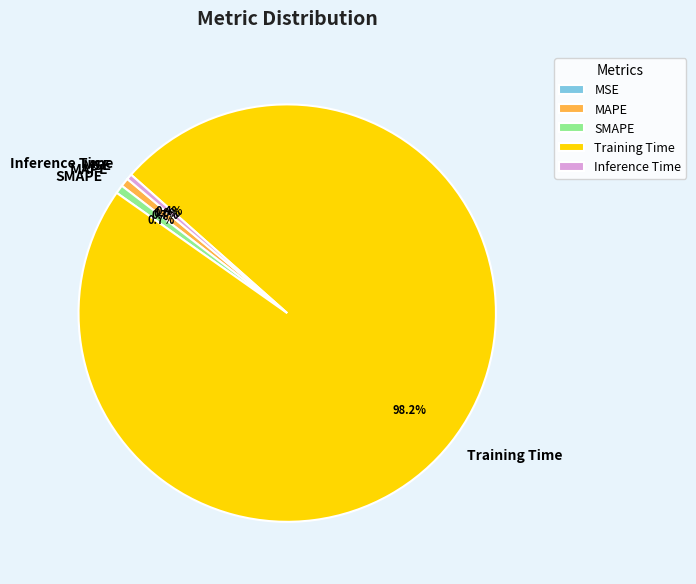

Is there any slice that represents more than half of the pie?

Yes